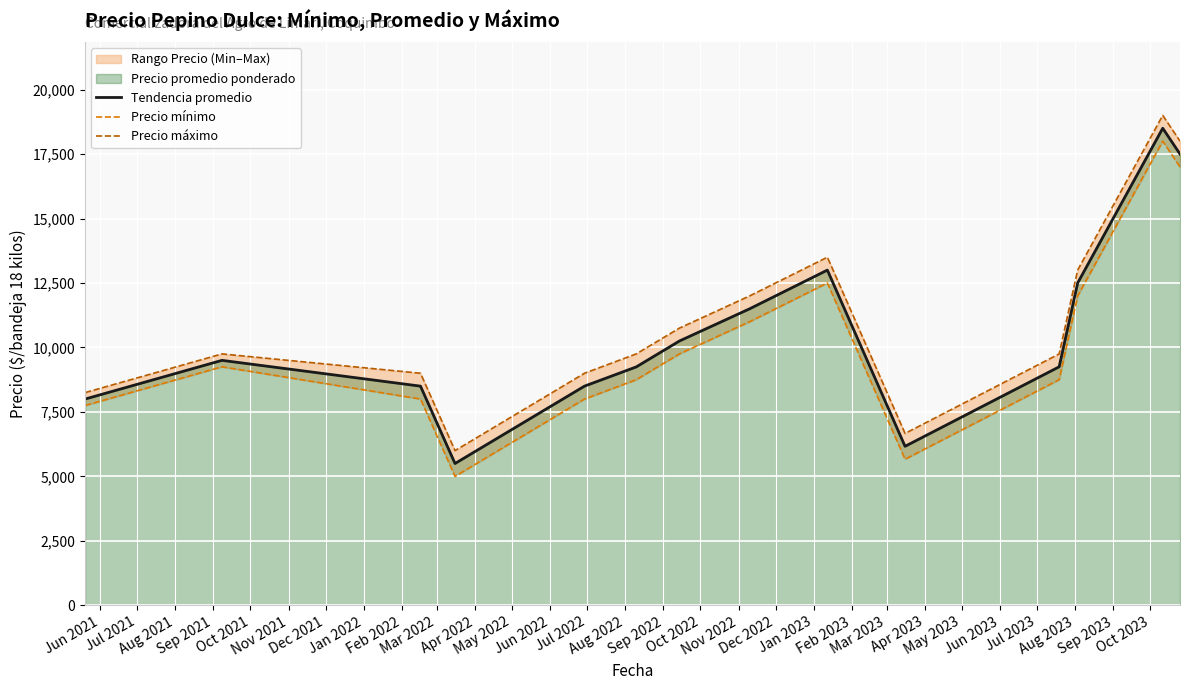

What is the lowest value of the Tendencia promedio series?

5500.0